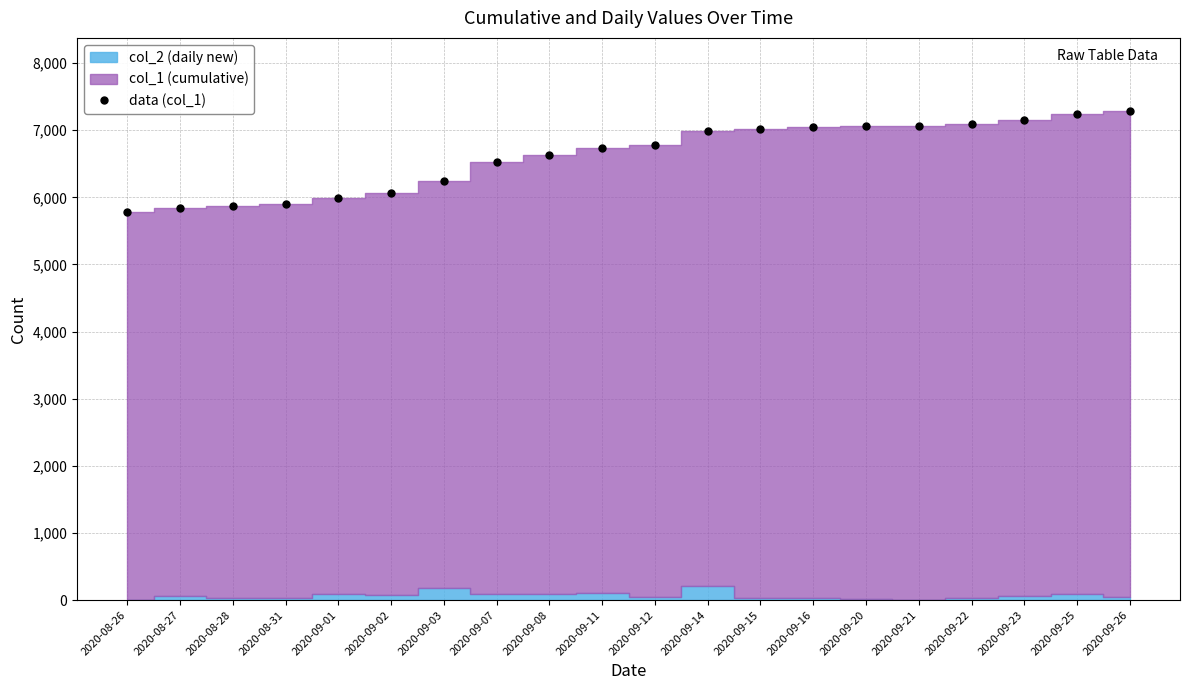

What is the minimum value shown in the chart?

5789